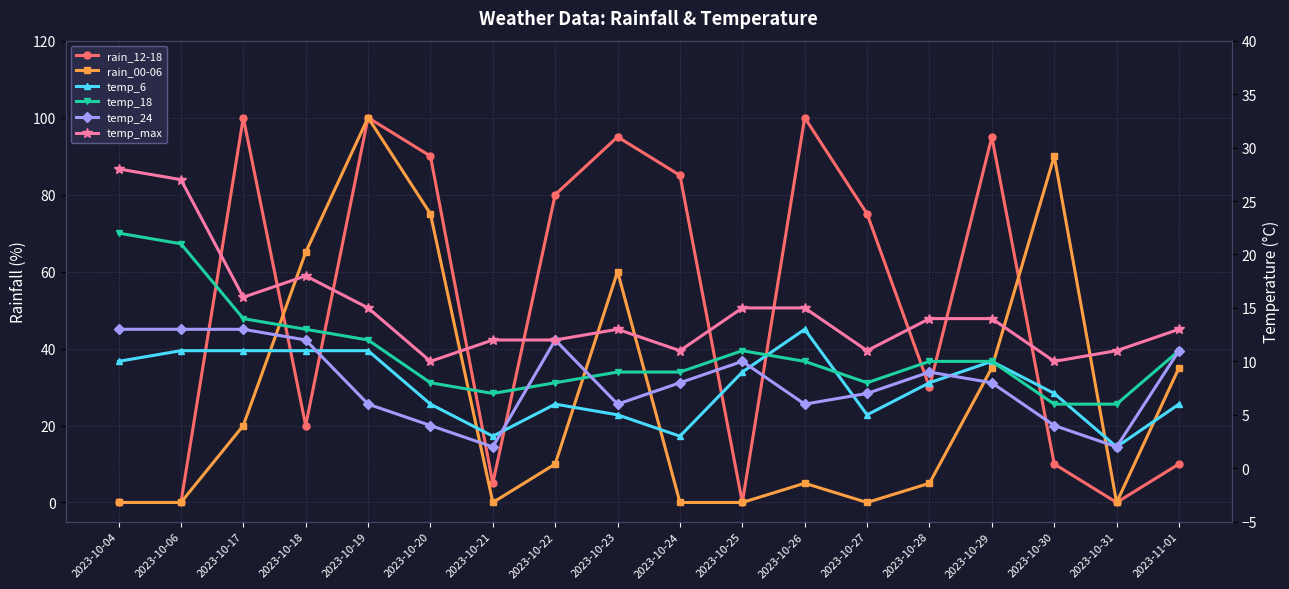

Which label corresponds to the smallest value in the chart?

2023-10-04